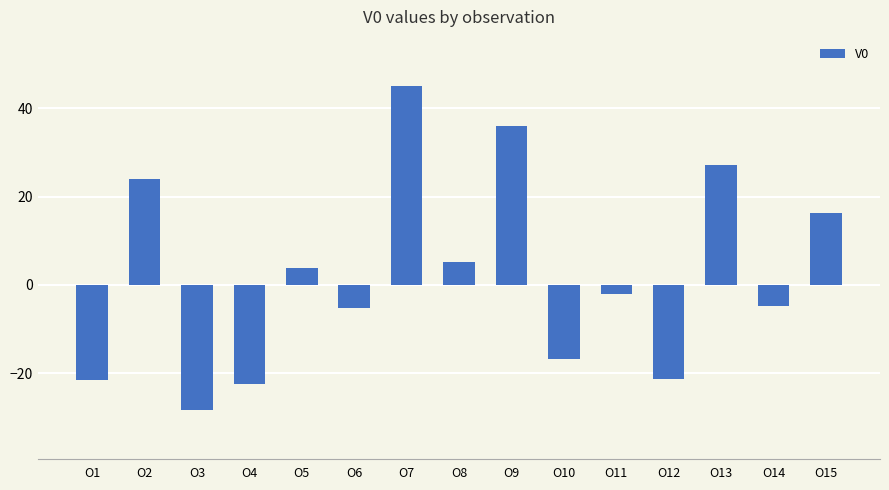

Does the chart contain any negative values?

Yes